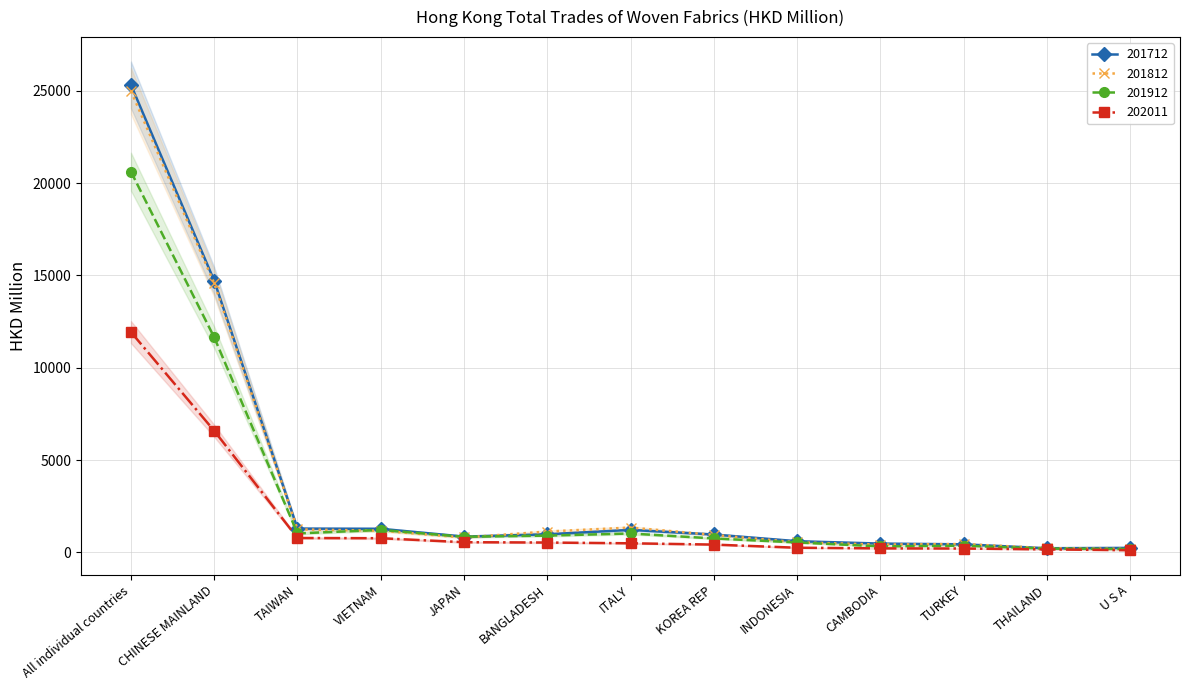

Reading right to left, extract all data points from this chart.

201712: 240.5	221.6	433.8	473.6	602.7	966.3	1216.3	977.1	852.6	1273.6	1284.7	14712.1	25325.0
201812: 187.8	226.6	451.2	420.2	542.8	945.0	1341.5	1127.6	804.2	1172.0	1243.5	14571.6	24990.0
201912: 178.0	201.6	358.7	321.1	536.3	752.4	1020.7	906.5	844.4	1214.2	1025.2	11645.7	20620.8
202011: 115.3	159.6	206.4	213.9	248.9	419.2	489.8	530.4	548.8	764.4	776.5	6583.1	11931.5